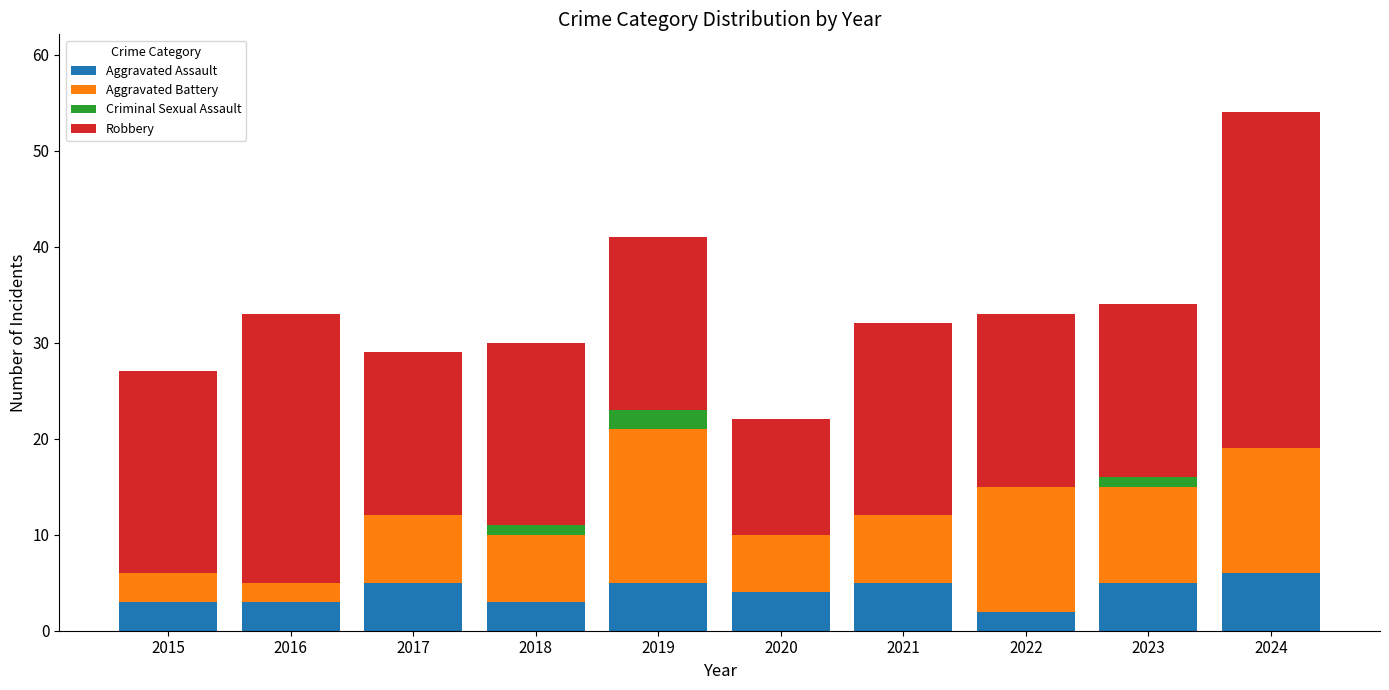

What is the sum of the Aggravated Assault values at 2023 and 2016?

8